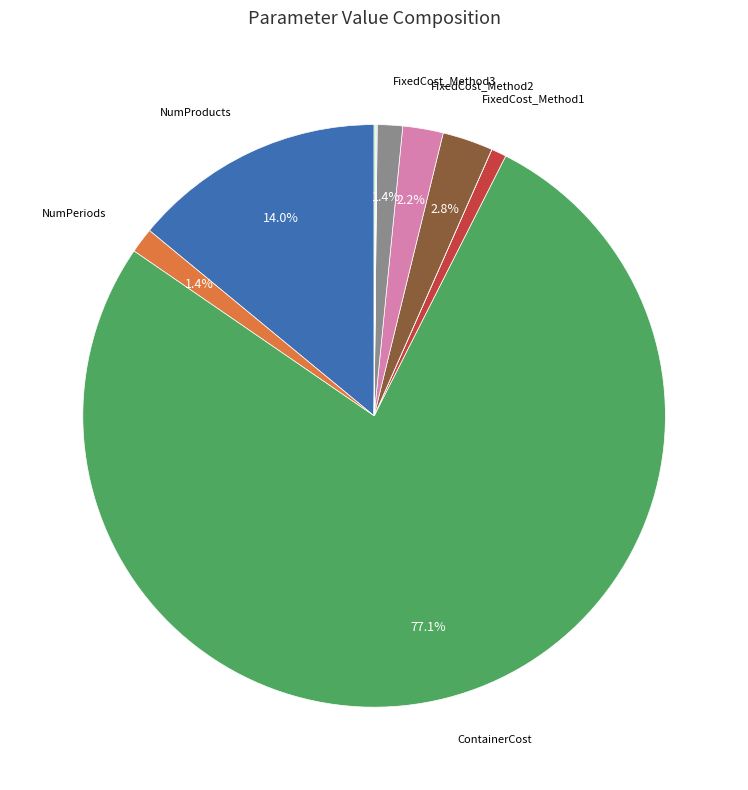

Is there any slice that represents more than half of the pie?

Yes